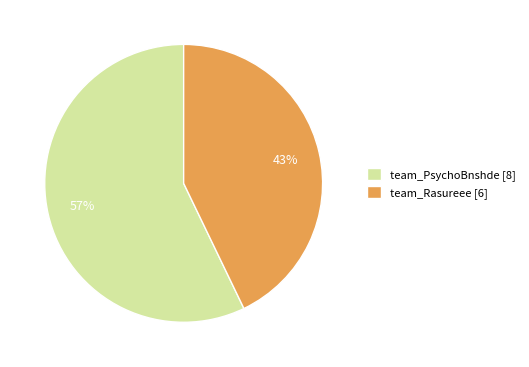

Does any single category account for the majority?

Yes